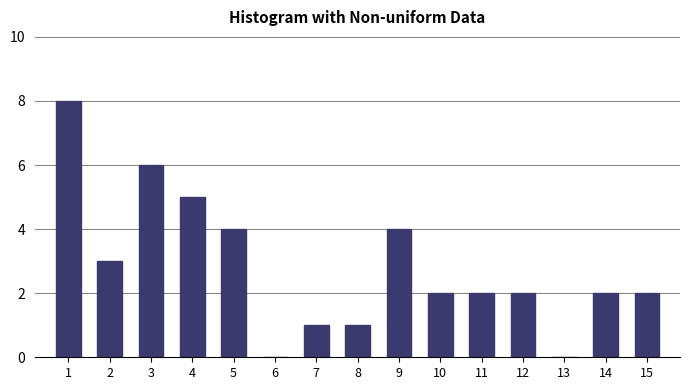

Reading left to right, transcribe all the data shown in this chart.

1=8	2=3	3=6	4=5	5=4	6=0	7=1	8=1	9=4	10=2	11=2	12=2	13=0	14=2	15=2